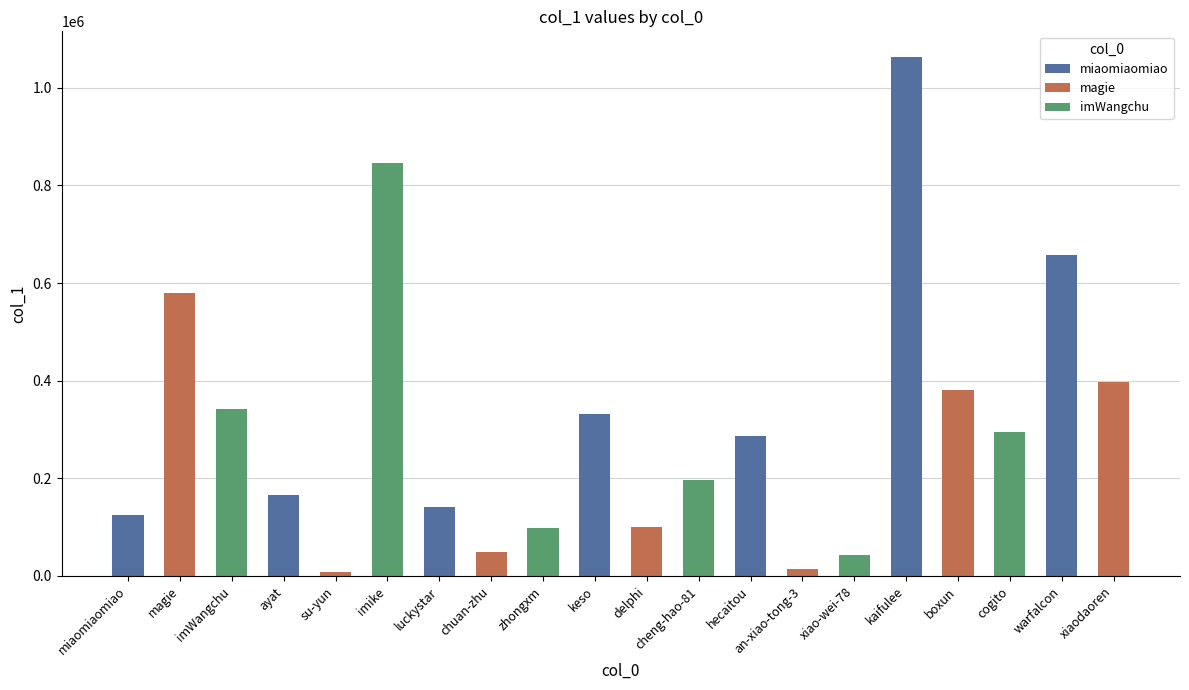

What is the sum of all values?

6122108